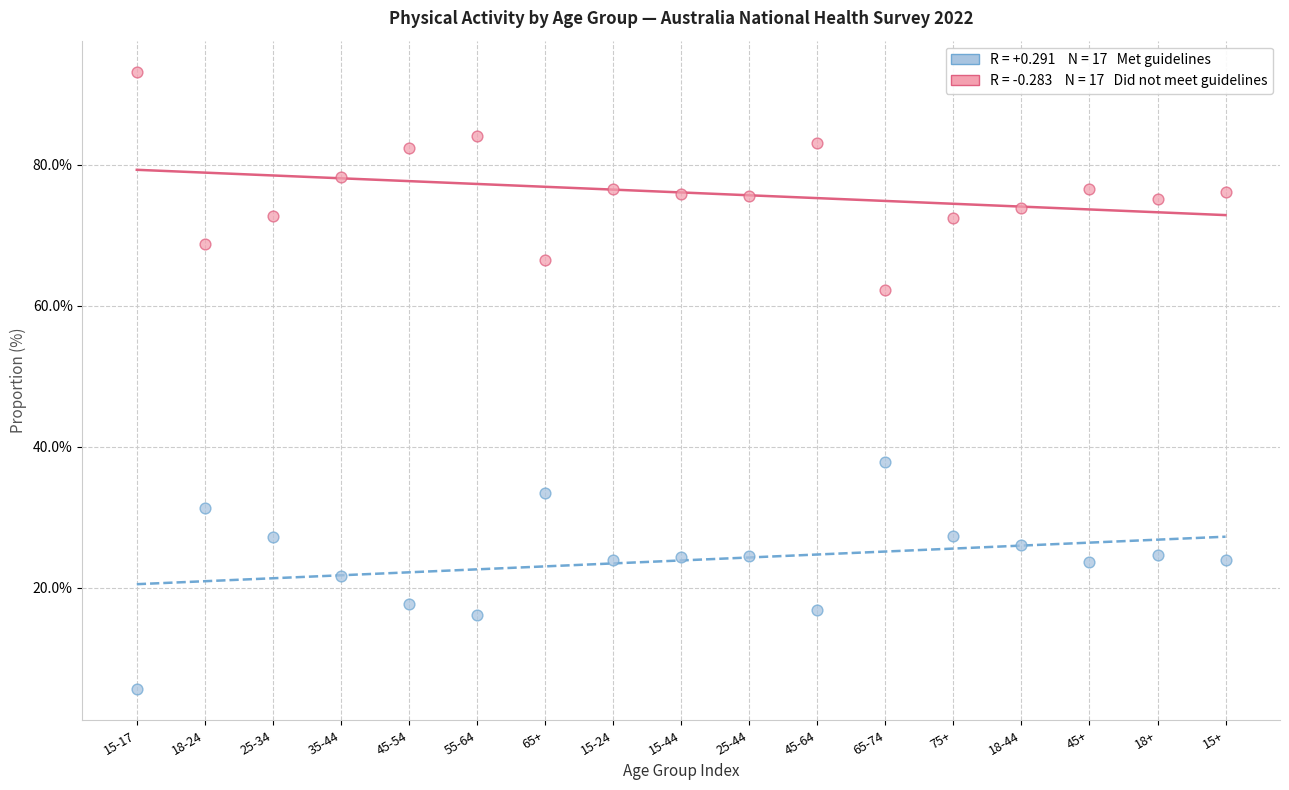

Across all data points, what is the range of Y values (max minus min)?

87.6